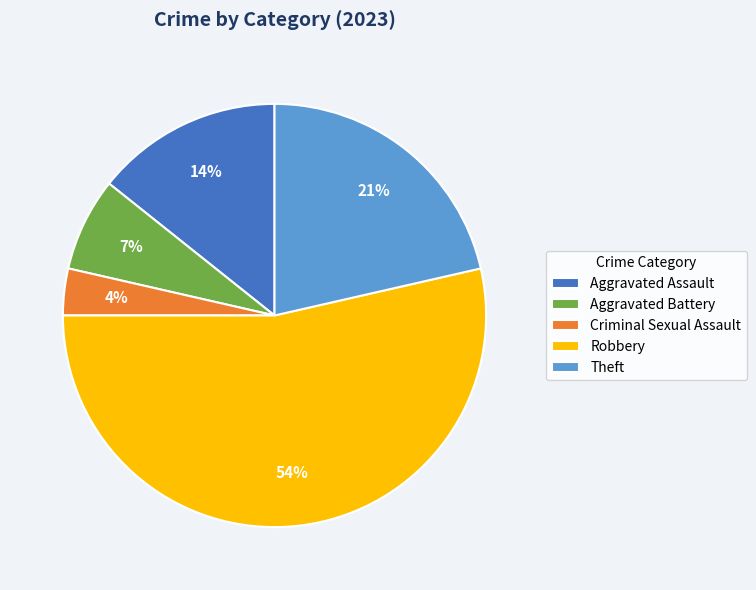

To the nearest percent, what is the average slice percentage?

20%